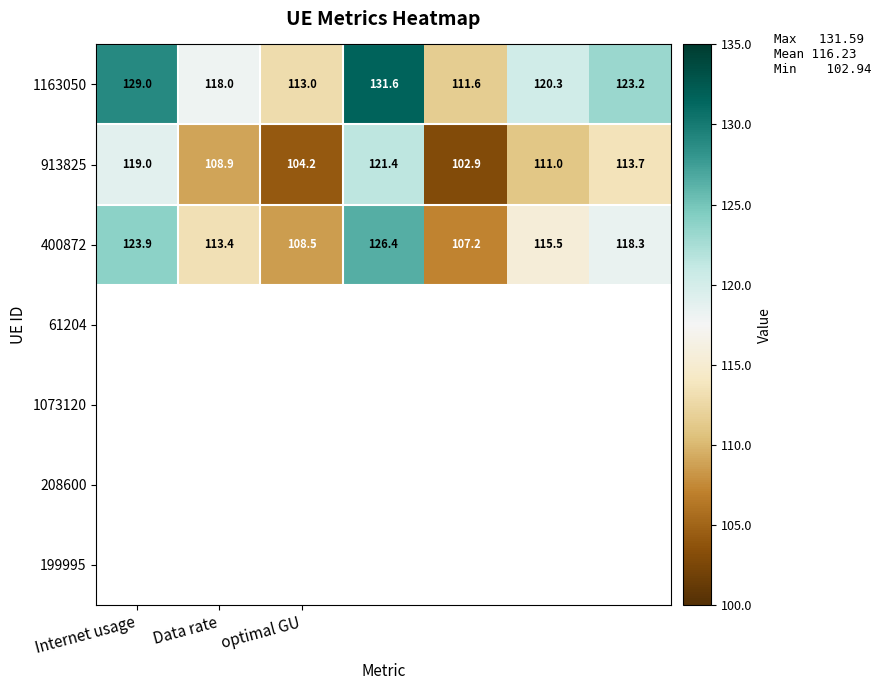

Reading left to right, extract all data points from this chart.

1163050: 129.0	118.0	113.0	131.6	111.6	120.3	123.2
913825: 119.0	108.9	104.2	121.4	102.9	111.0	113.7
400872: 123.9	113.4	108.5	126.4	107.2	115.5	118.3